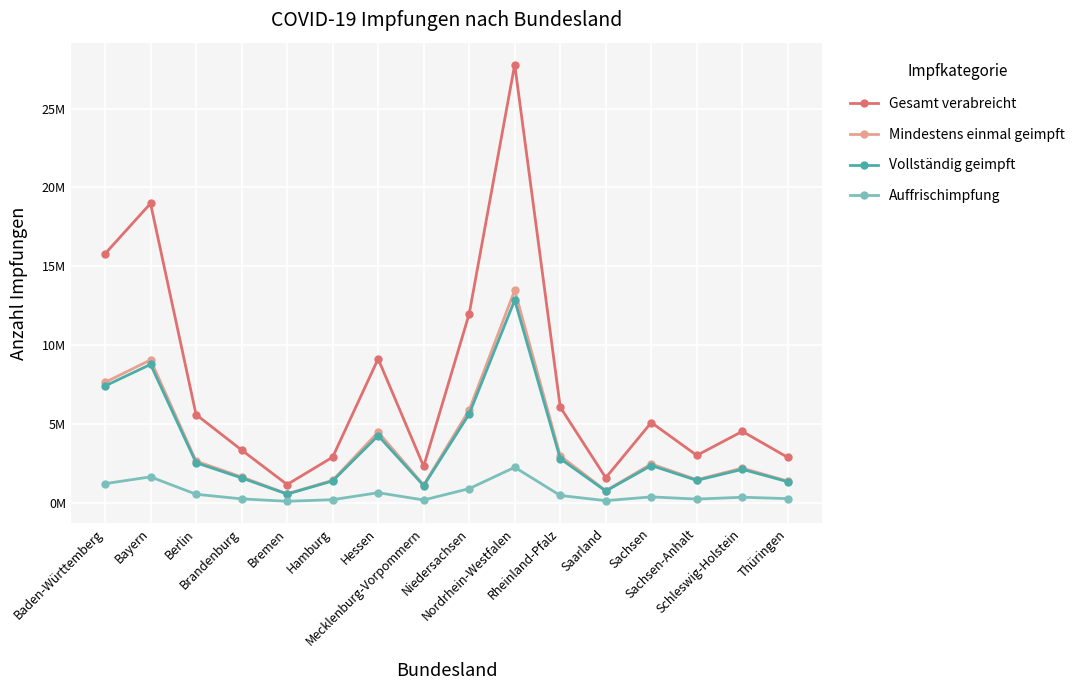

Reading left to right, list all the values displayed in this chart.

Gesamt verabreicht: 15789444	18983000	5590130	3341374	1153462	2888679	9126361	2304511	11979784	27795773	6064102	1583479	5086687	3001938	4524318	2869017
Mindestens einmal geimpft: 7631369	9056725	2637955	1633342	564270	1418615	4480341	1118218	5880487	13477113	2971051	763514	2457209	1459577	2192930	1368159
Vollständig geimpft: 7404113	8772118	2535897	1571176	545170	1377979	4253123	1078049	5628094	12852512	2794210	737206	2358037	1416932	2116847	1328017
Auffrischimpfung: 1208225	1638838	536048	244003	89608	191408	633896	172145	891349	2246315	459174	129528	369879	229931	346329	258830